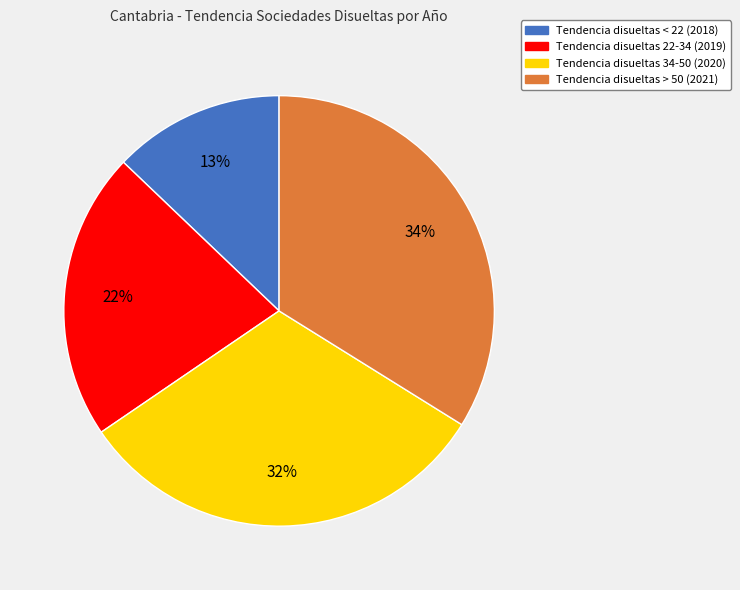

To the nearest percent, what is the average slice percentage?

25%